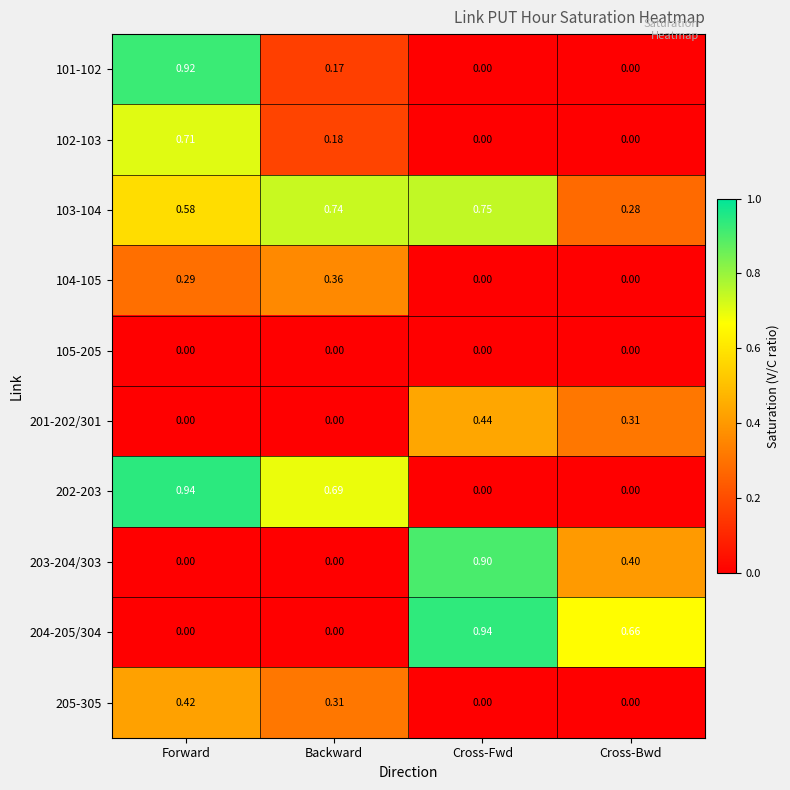

At which category is the sum across all series the highest?

Forward